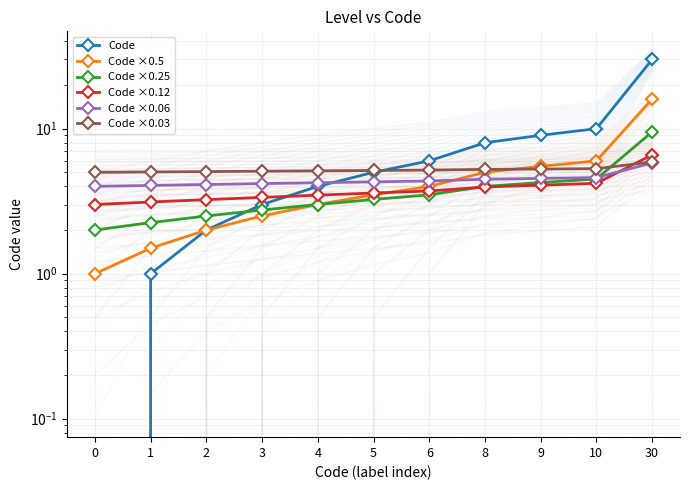

Between 30 and 3, which is larger?

30